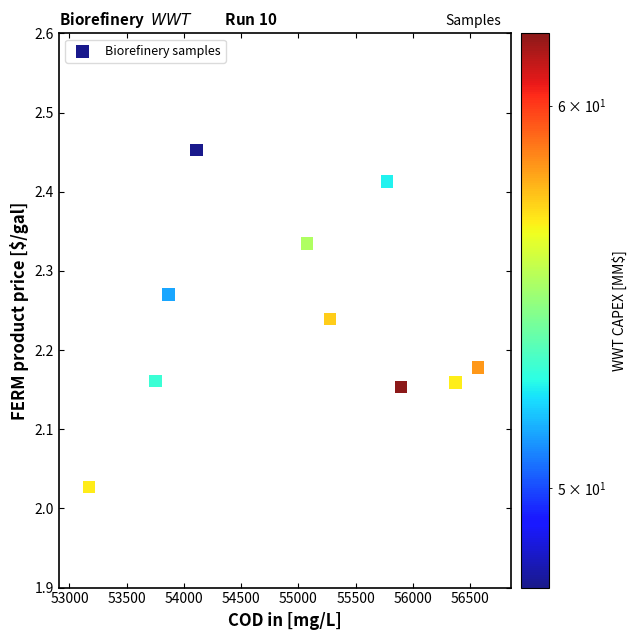

What is the average X value?

54986.3